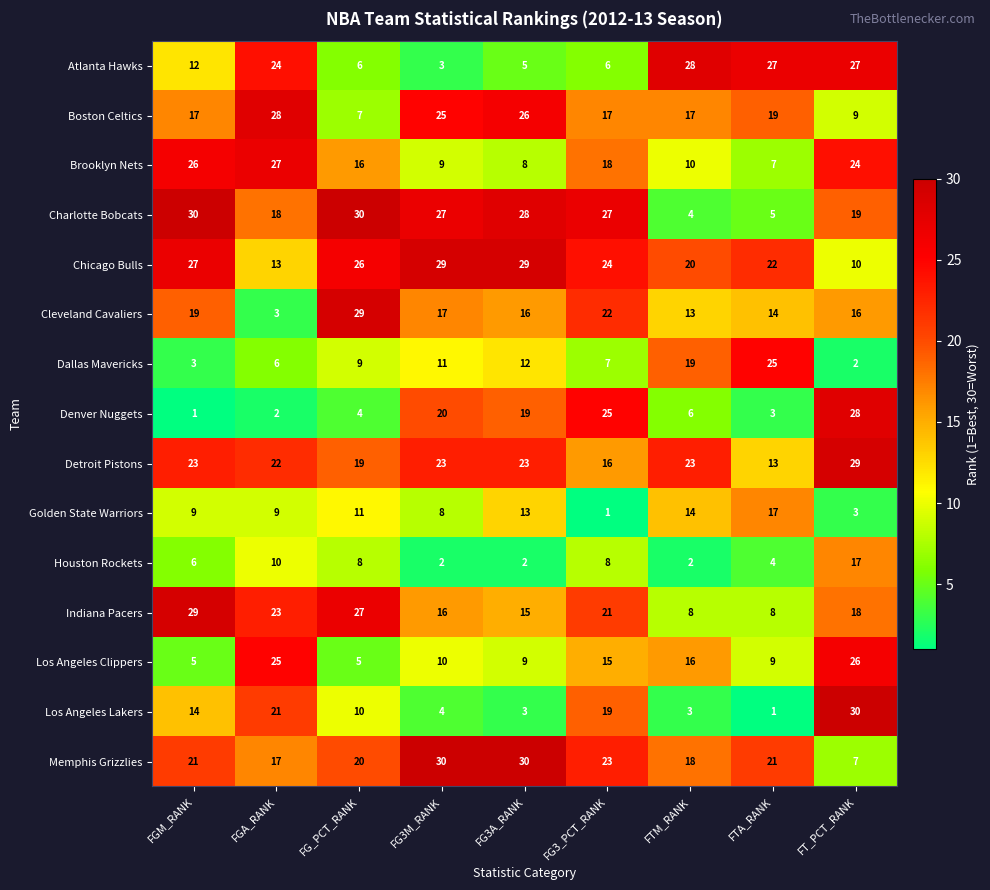

What is the lowest value of the Chicago Bulls series?

10